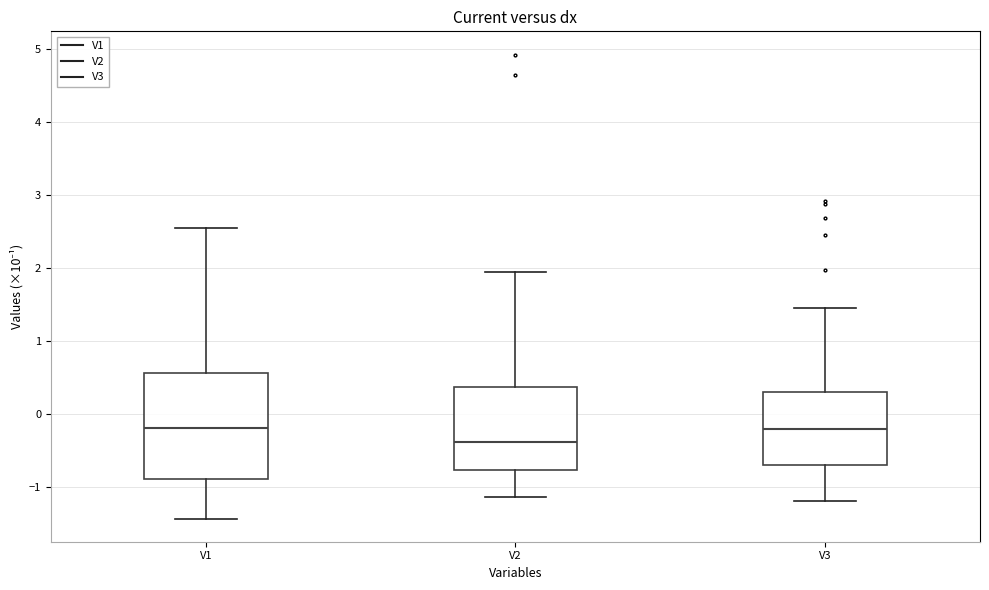

Where is the lower edge of the box for V1 on the y-axis? The values are not printed on the chart, so give them approximately, as read against the axis.

-0.9